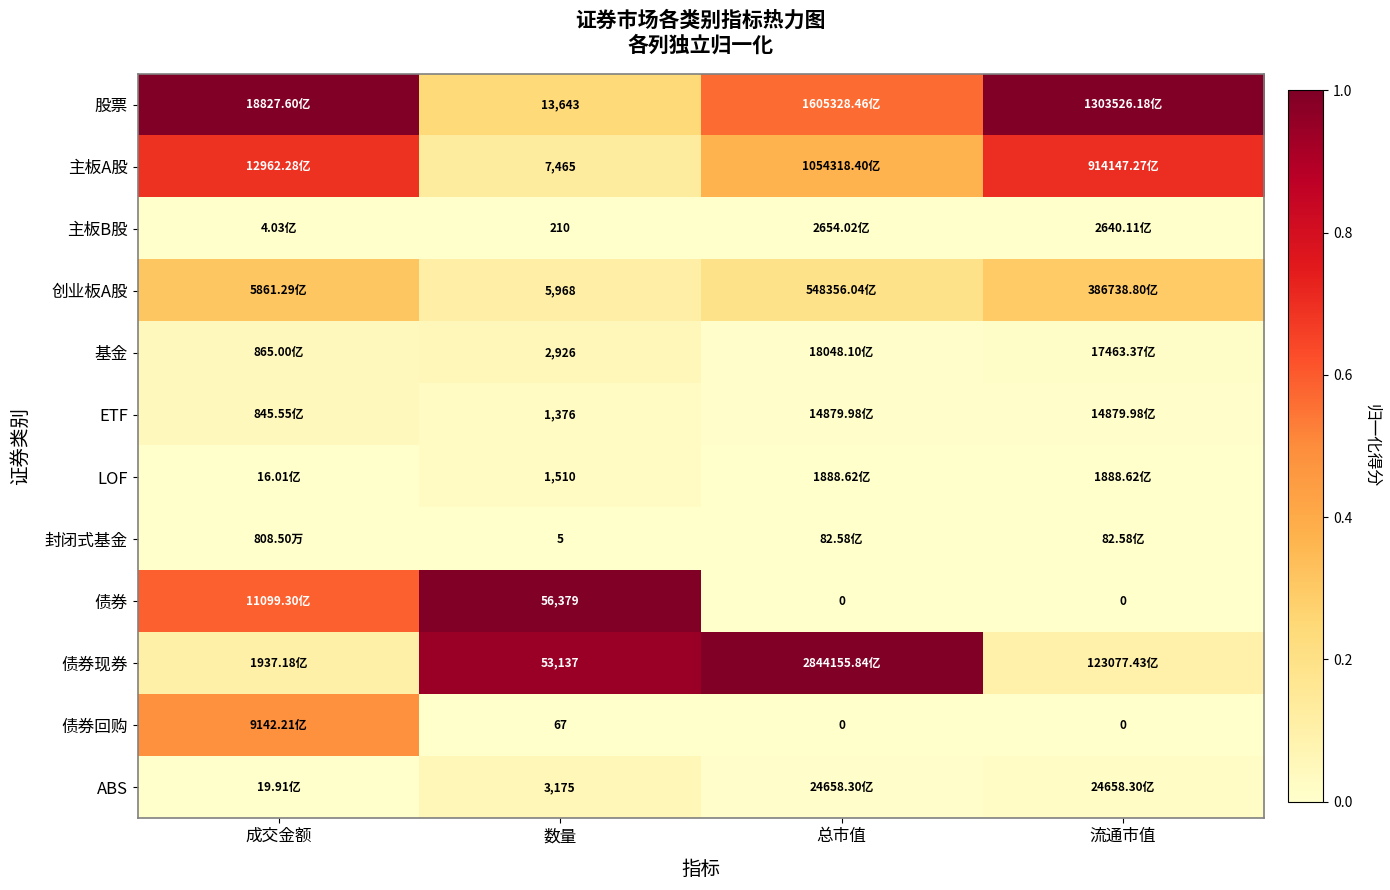

True or false: 债券现券 has a value of 0.0 at 成交金额.

False